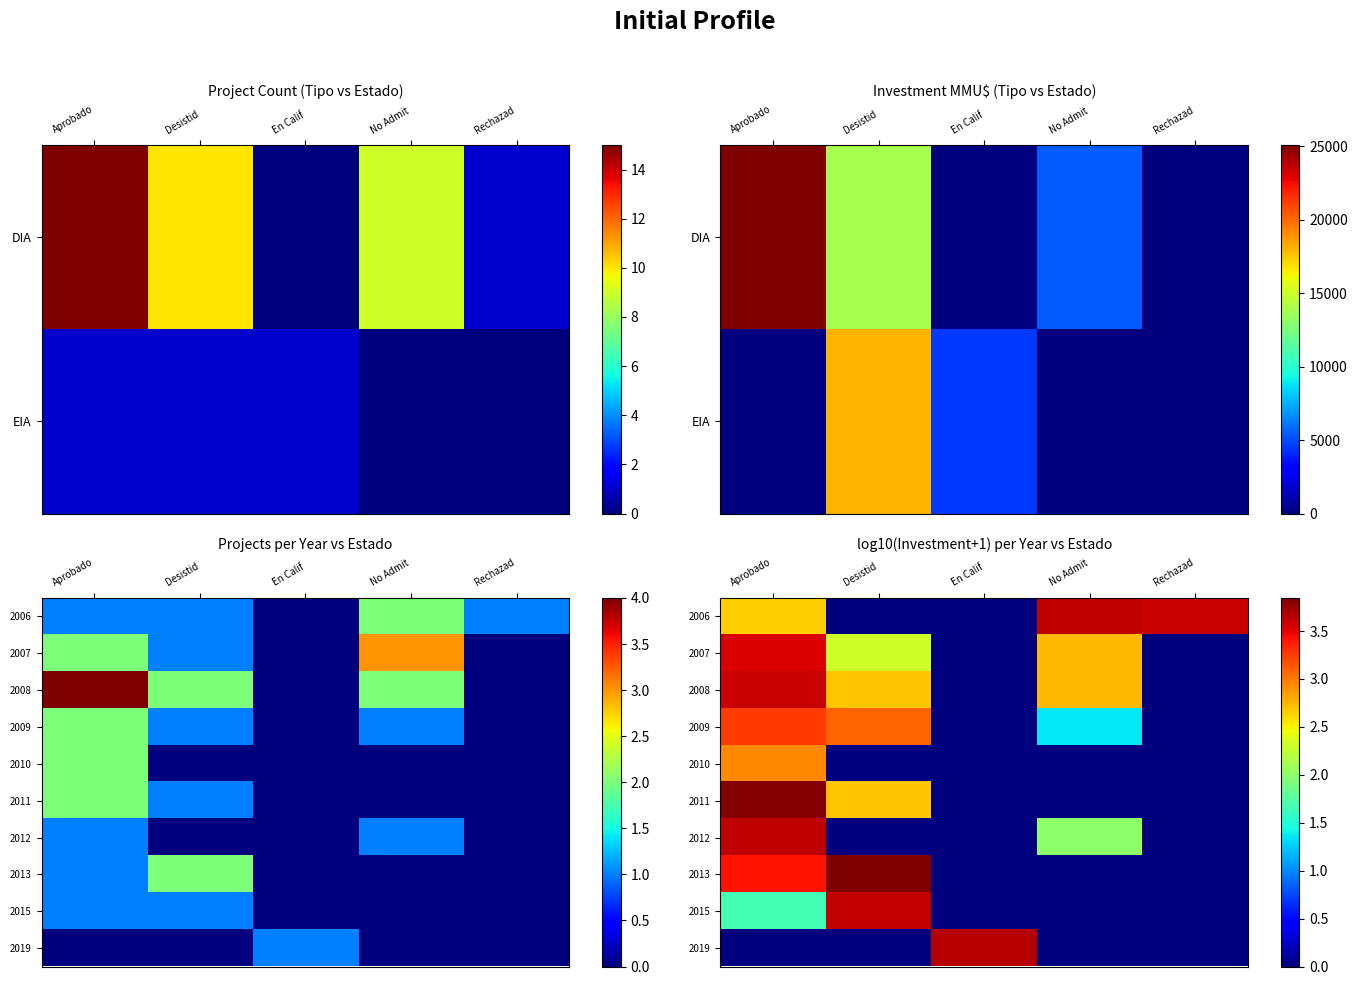

The value of 2009 at En Calif is 1.8. True or false?

False